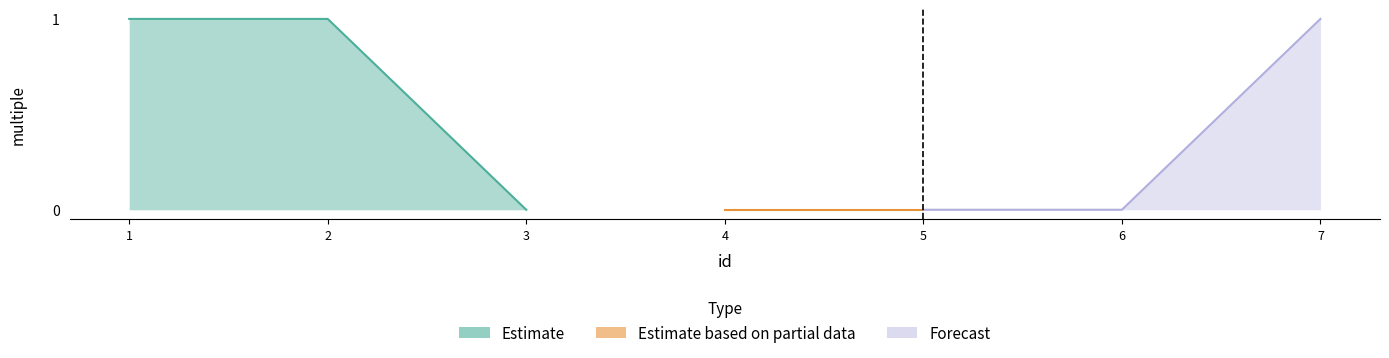

What is the value of the 1st point from the left?

1